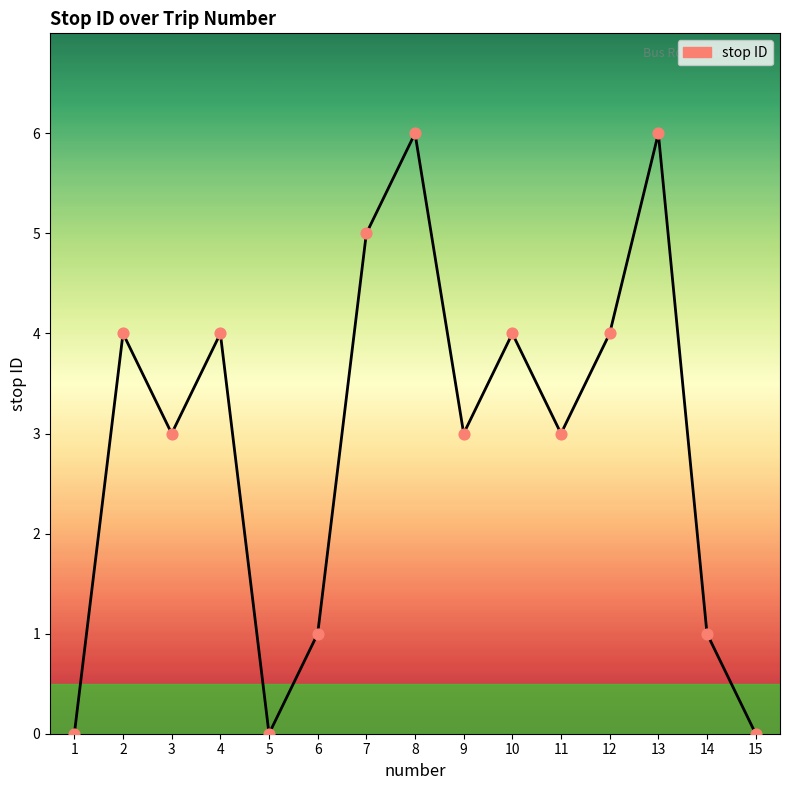

What is the change in value from 7 to 13?

+1